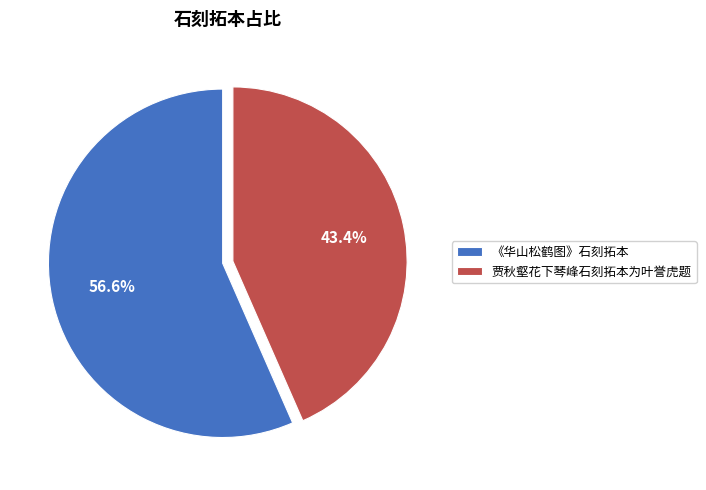

Which category accounts for the majority?

《华山松鹤图》石刻拓本